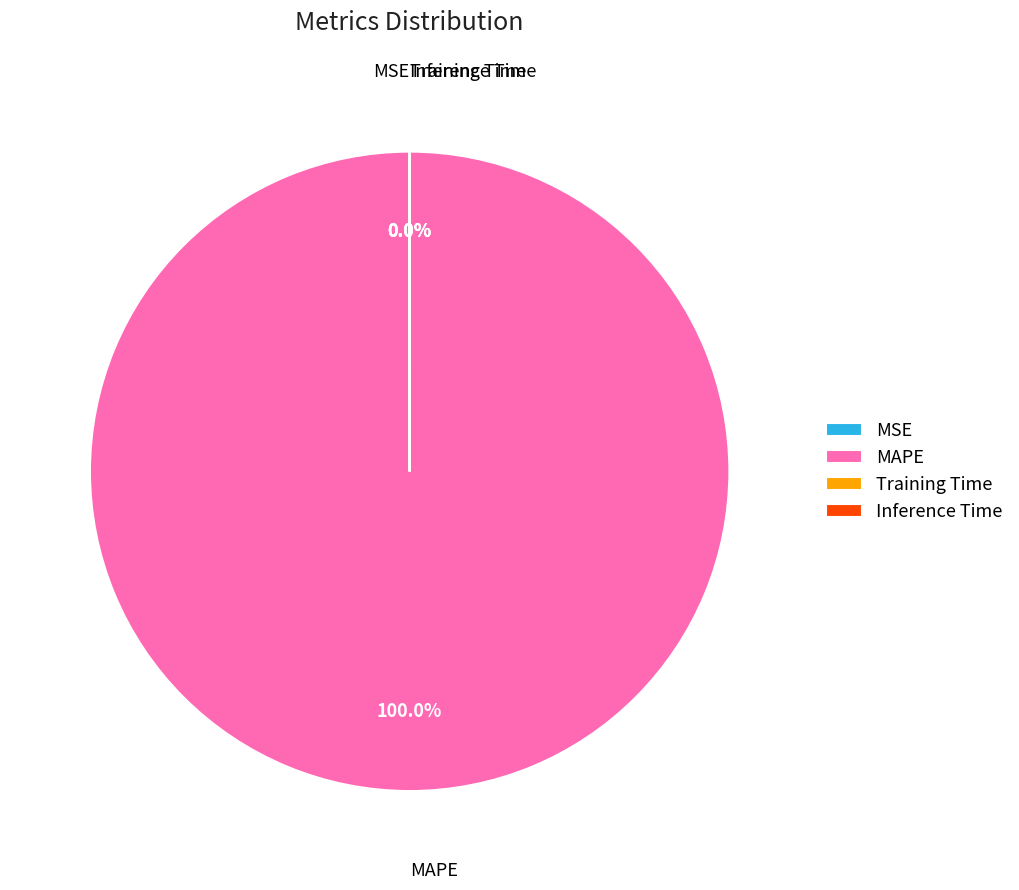

Which category has the biggest portion of the pie?

MAPE